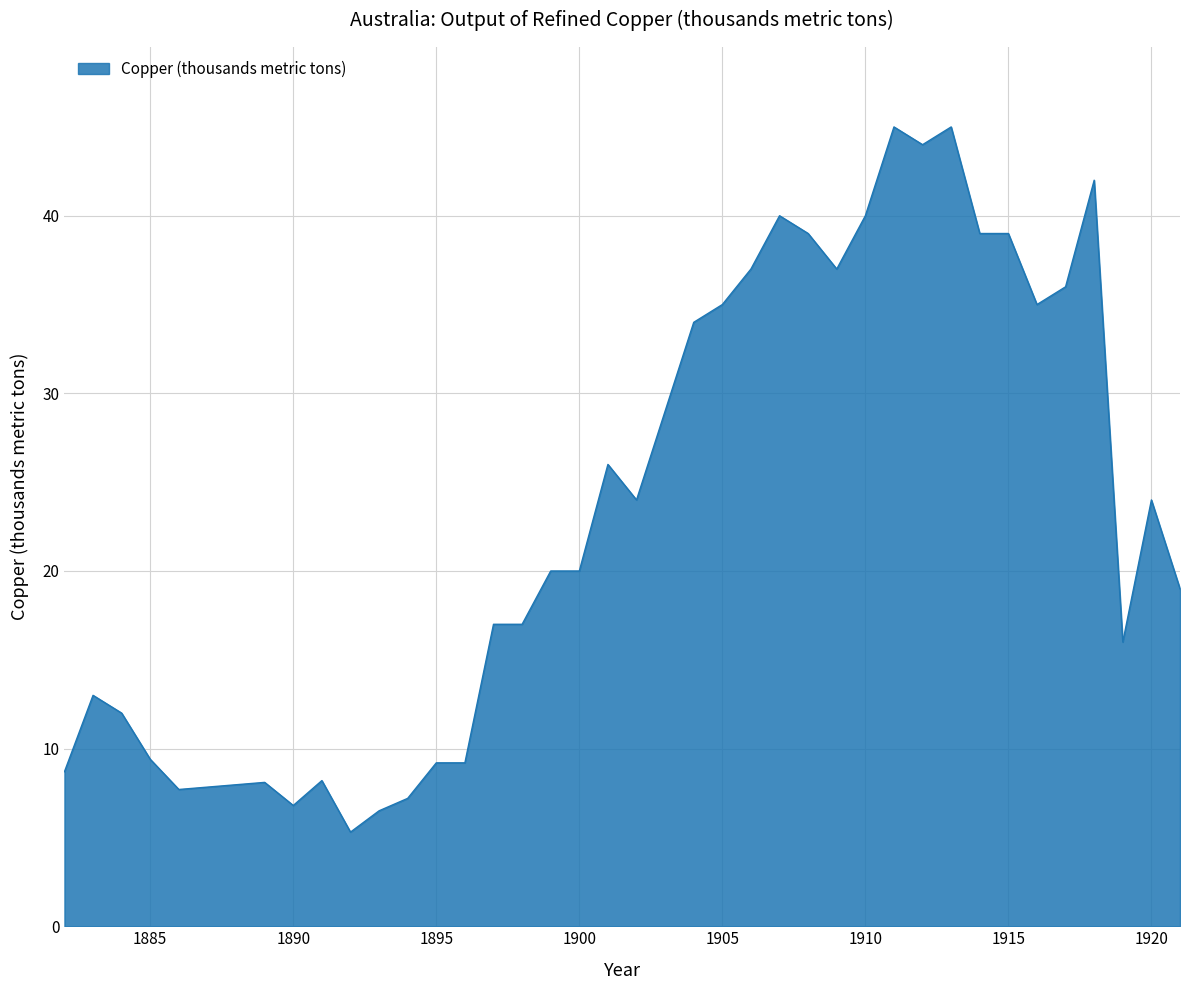

What is the smallest value displayed?

5.3